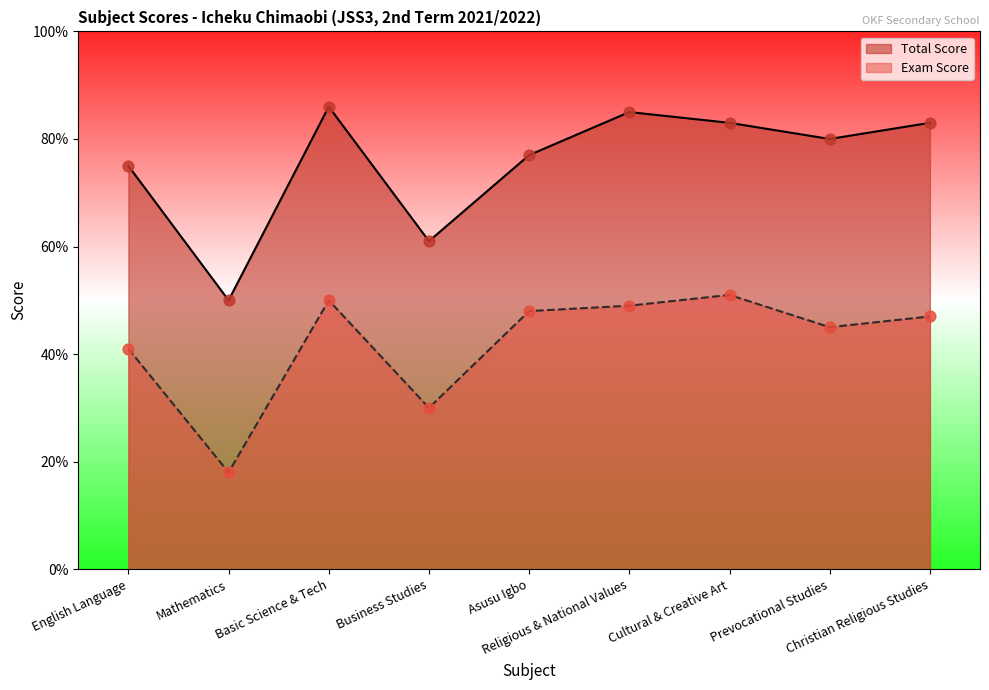

Which series has the widest spread of Y values?

Total Score